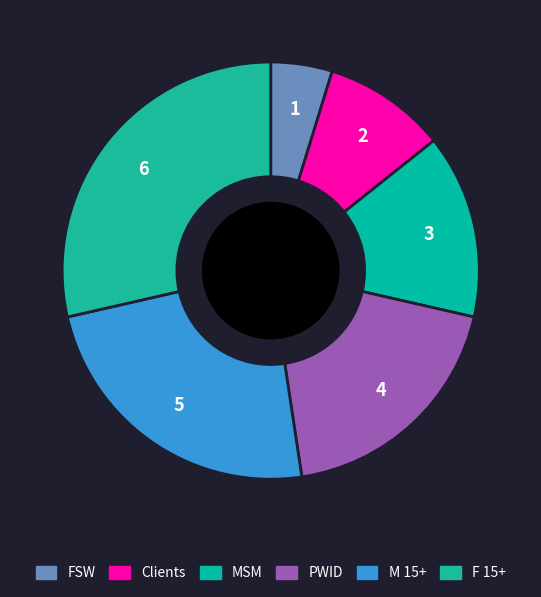

Which has a higher value, F 15+ or MSM?

F 15+